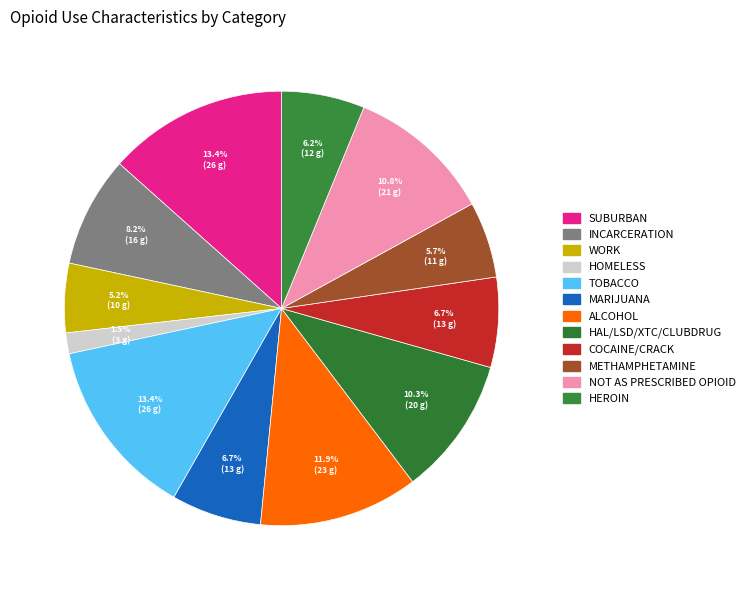

What is the smallest slice in the pie chart?

HOMELESS